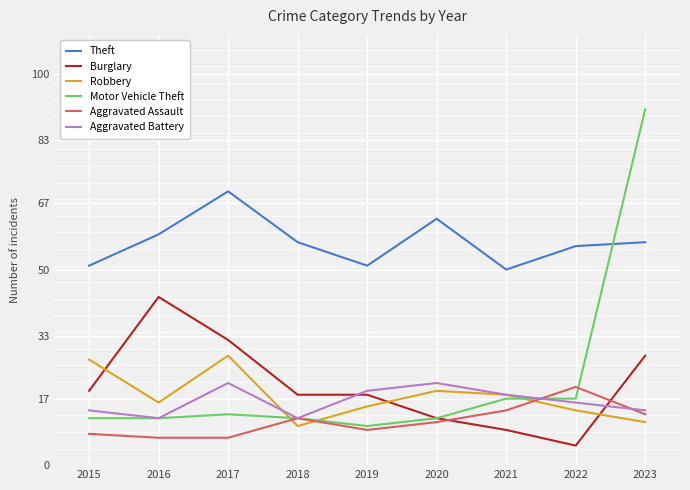

True or false: Theft has more than 2 points higher than both neighbors.

False